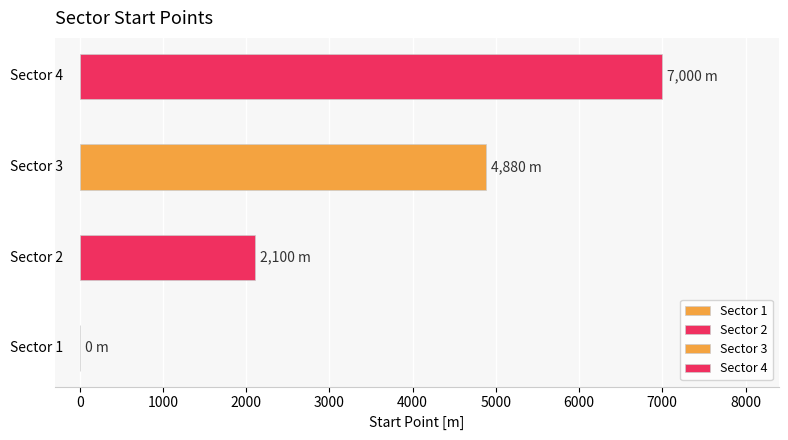

How many values are between 2100 and 7000?

3